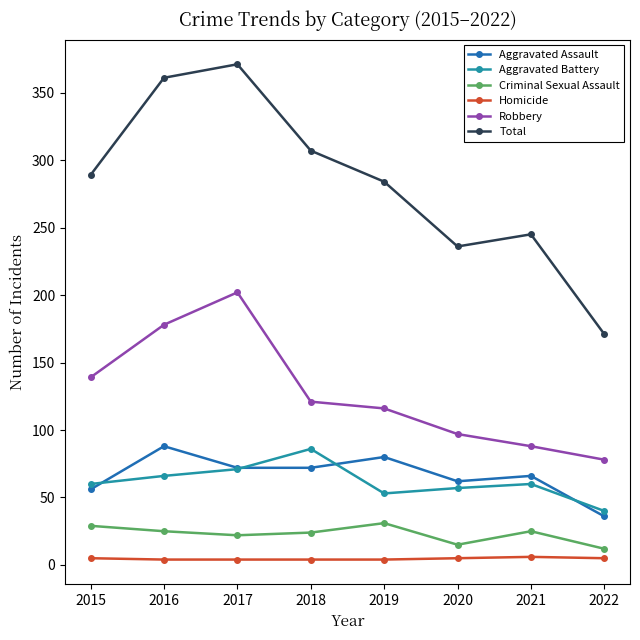

At which category does Aggravated Assault reach its first local peak?

2016